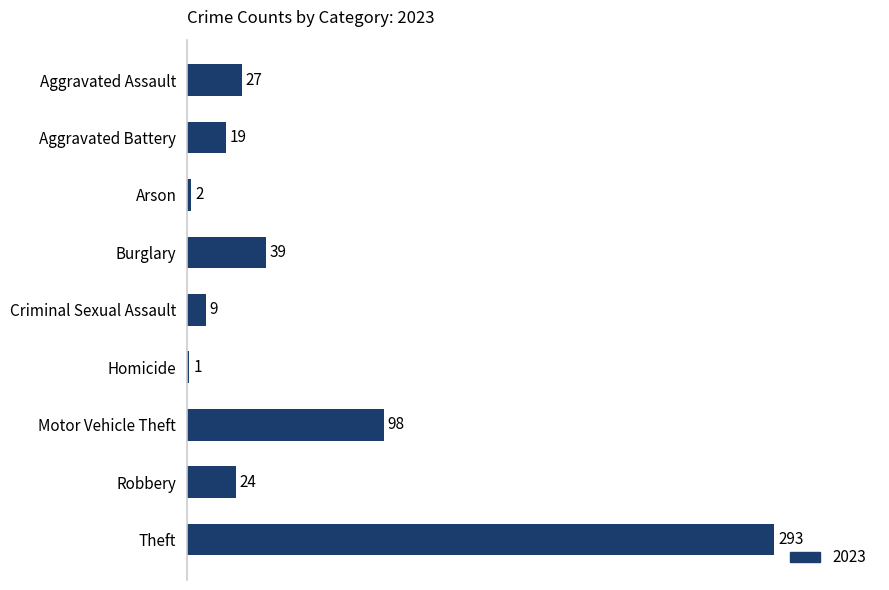

True or false: the data shows 1 at Homicide.

True